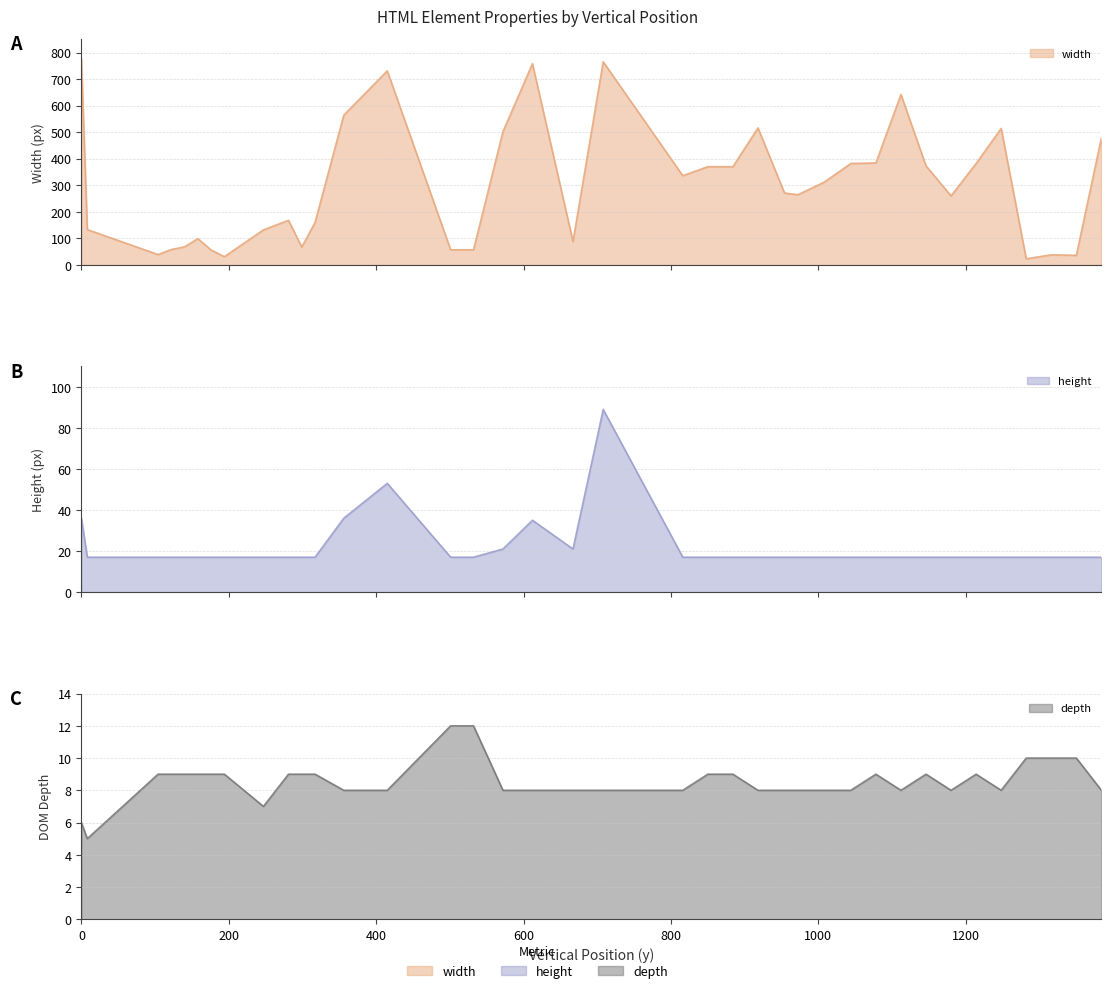

True or false: width and height intersect in this chart.

False